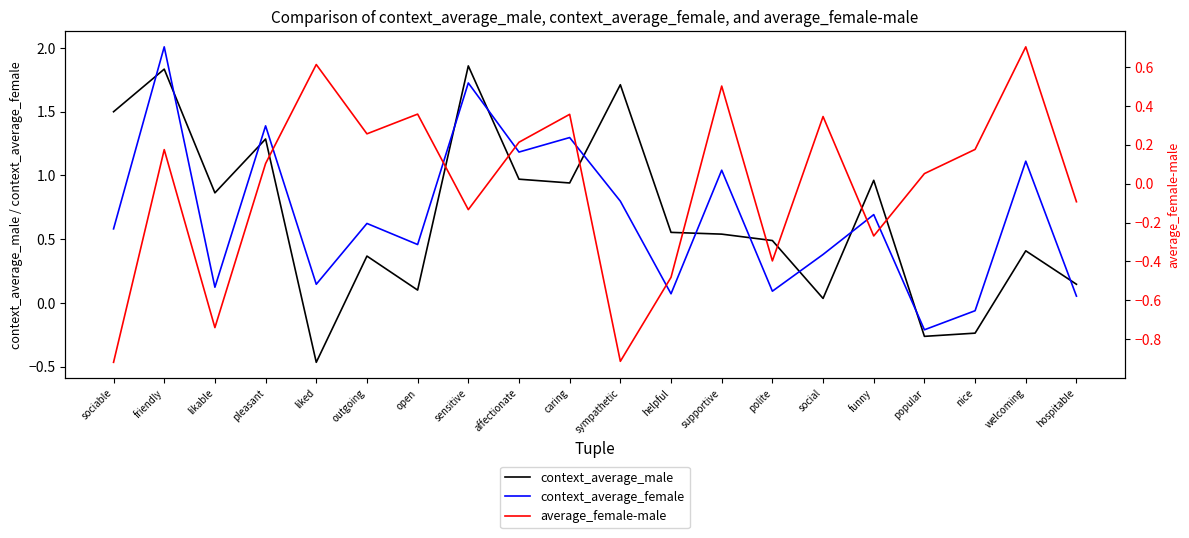

What is the approximate value of context_average_male at liked?

-0.5